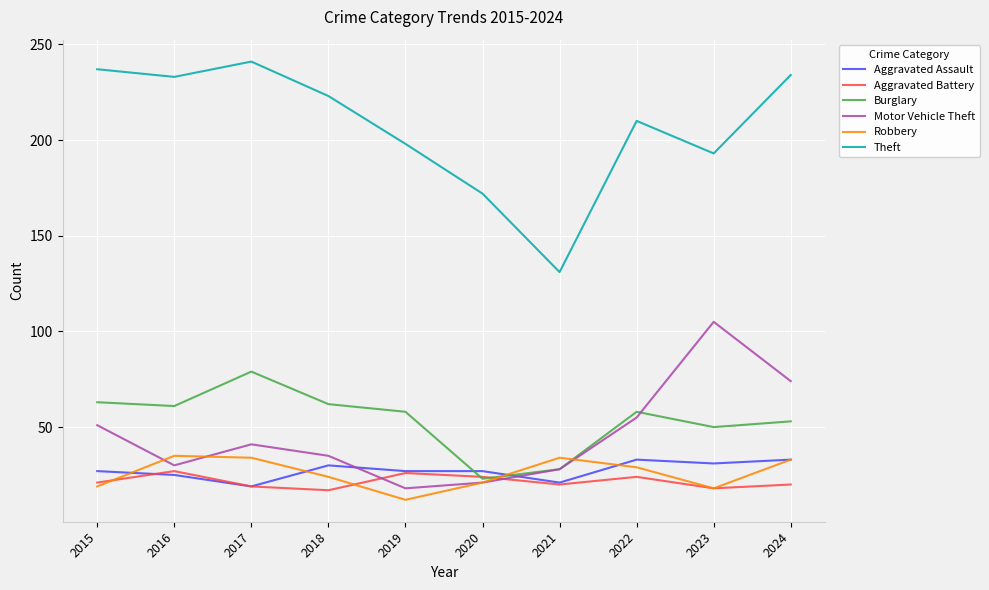

What is the difference between the maximum and minimum values in the Motor Vehicle Theft series?

87